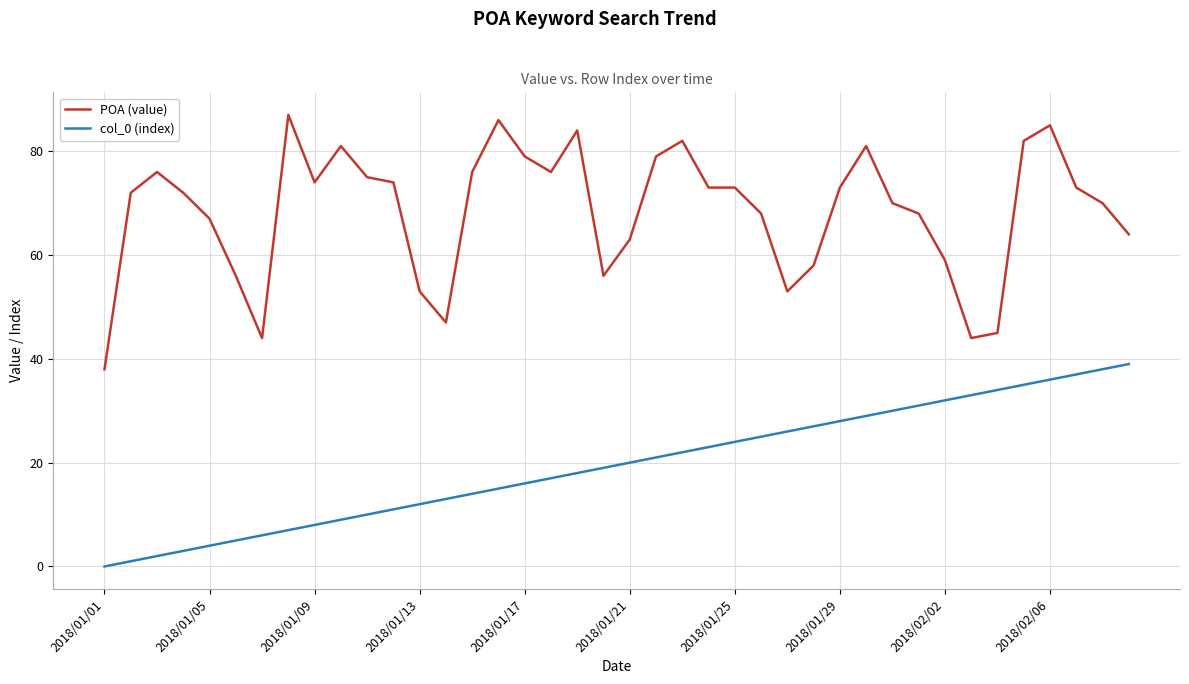

True or false: col_0 (index) and POA (value) cross at least once.

False